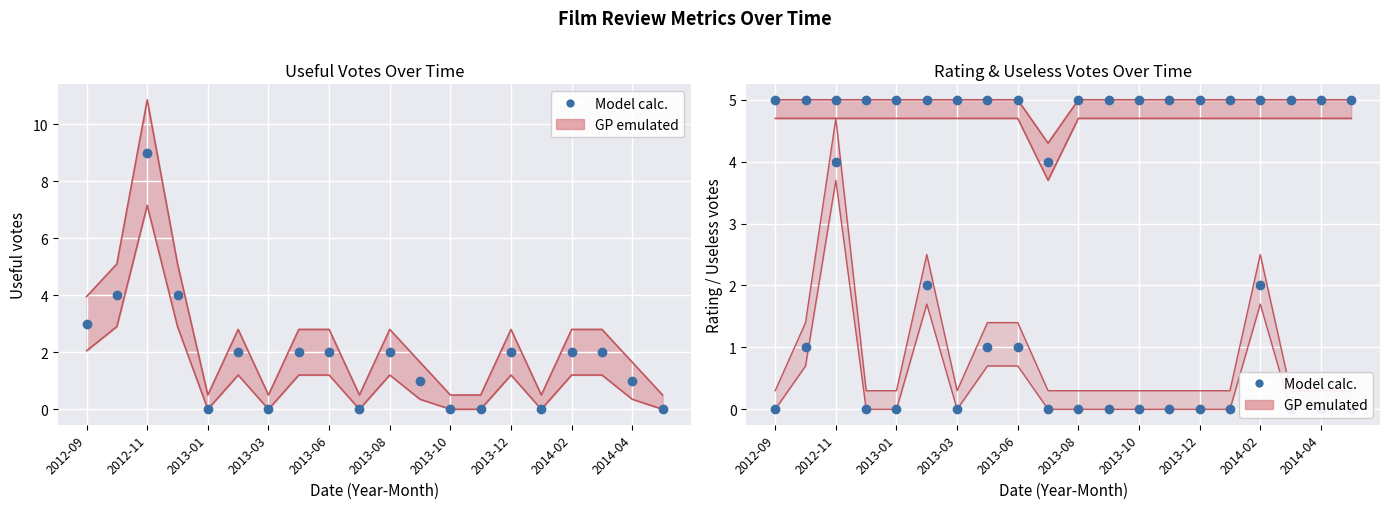

What is the sum of all Model calc. values?

36